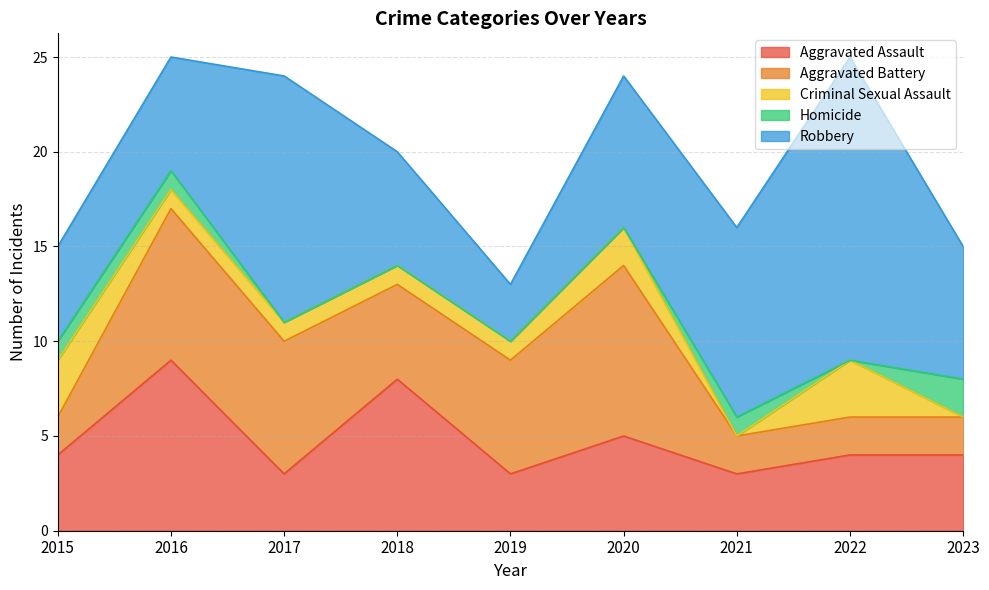

Reading left to right, what are all the values shown in this chart?

Aggravated Assault: 2015=4	2016=9	2017=3	2018=8	2019=3	2020=5	2021=3	2022=4	2023=4
Aggravated Battery: 2015=2	2016=8	2017=7	2018=5	2019=6	2020=9	2021=2	2022=2	2023=2
Criminal Sexual Assault: 2015=3	2016=1	2017=1	2018=1	2019=1	2020=2	2021=0	2022=3	2023=0
Homicide: 2015=1	2016=1	2017=0	2018=0	2019=0	2020=0	2021=1	2022=0	2023=2
Robbery: 2015=5	2016=6	2017=13	2018=6	2019=3	2020=8	2021=10	2022=16	2023=7